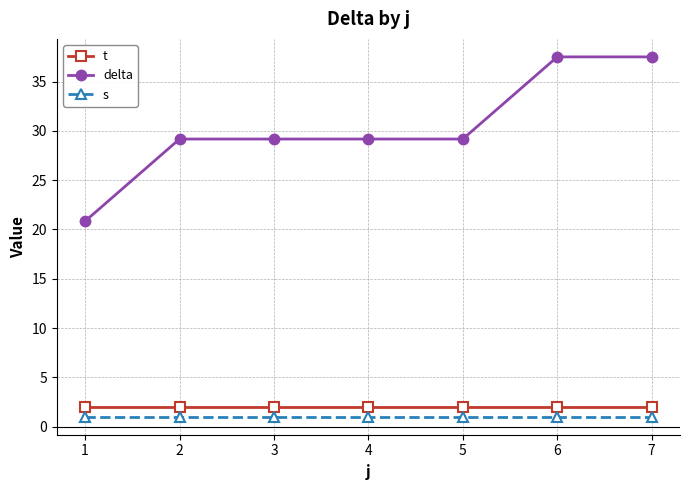

True or false: delta and s intersect in this chart.

False